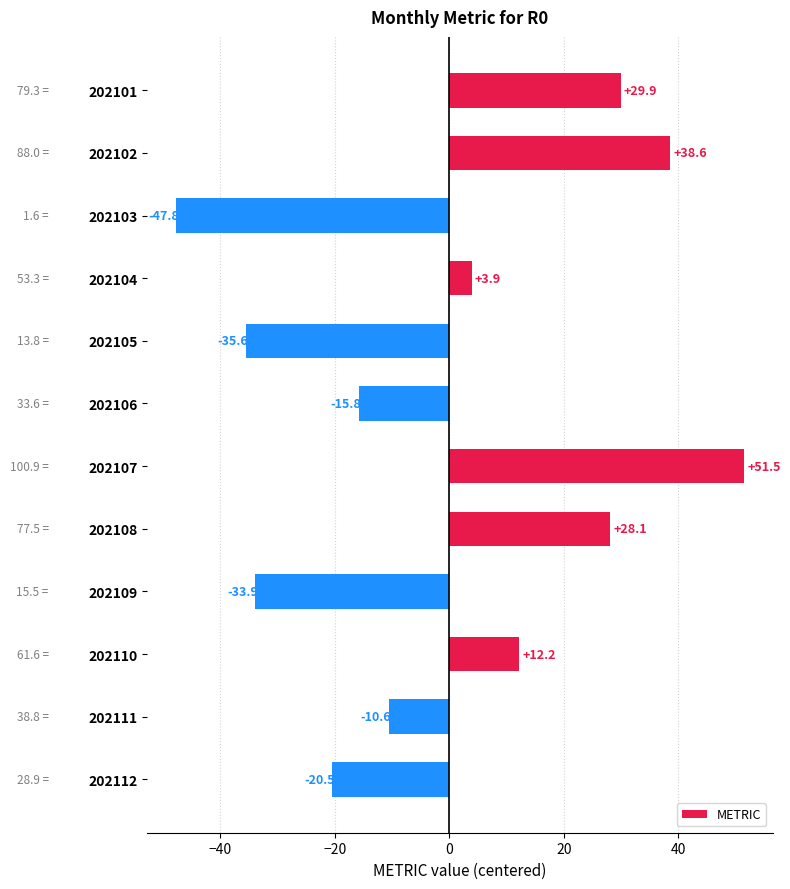

List the labels in order of value, largest first.

202107, 202102, 202101, 202108, 202110, 202104, 202111, 202106, 202112, 202109, 202105, 202103